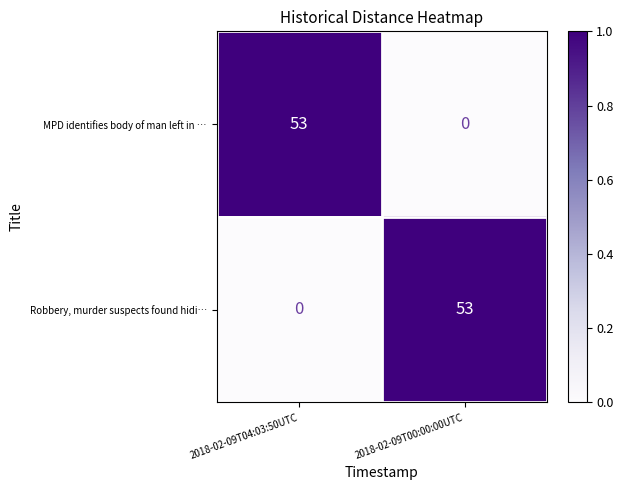

What is the difference between the highest and lowest values at 2018-02-09T04:03:50UTC?

53